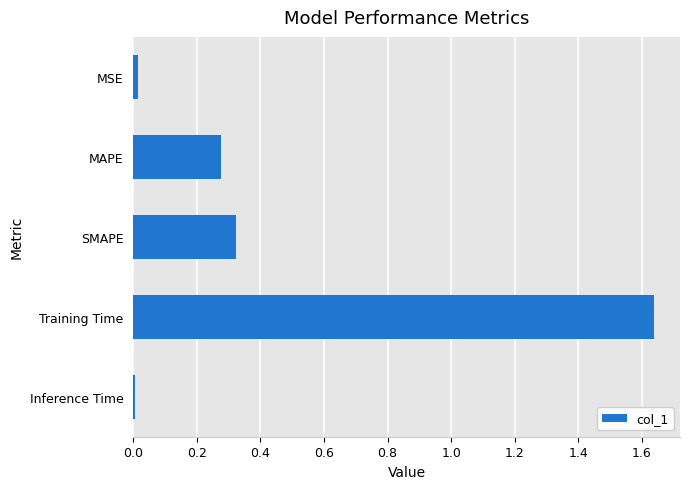

The value at SMAPE is 0.6. True or false?

False